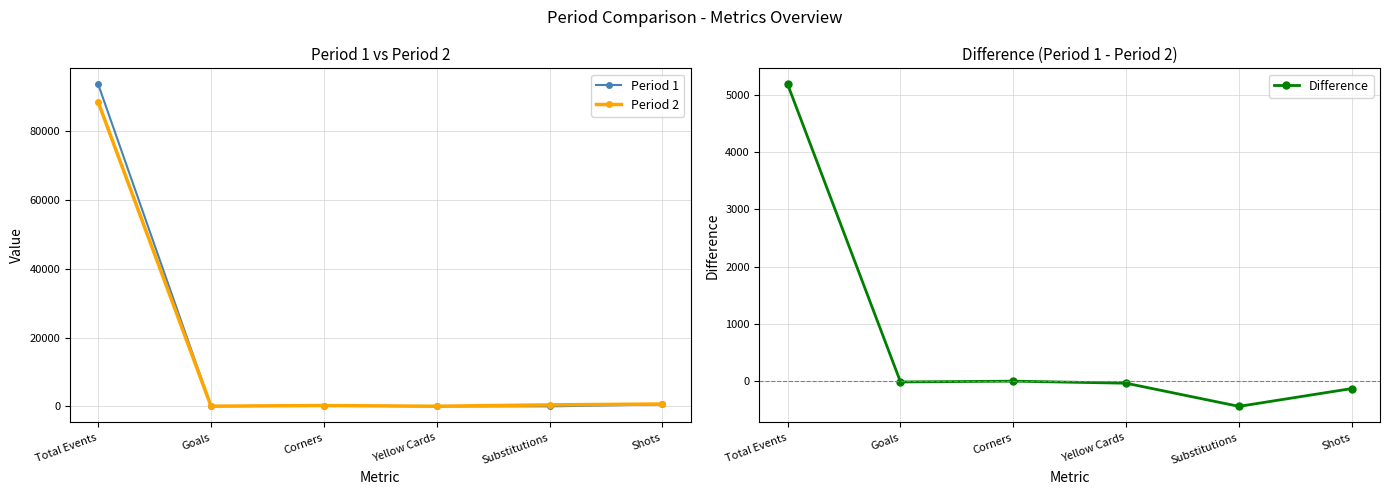

How many interior local valleys does the Period 2 series have?

2